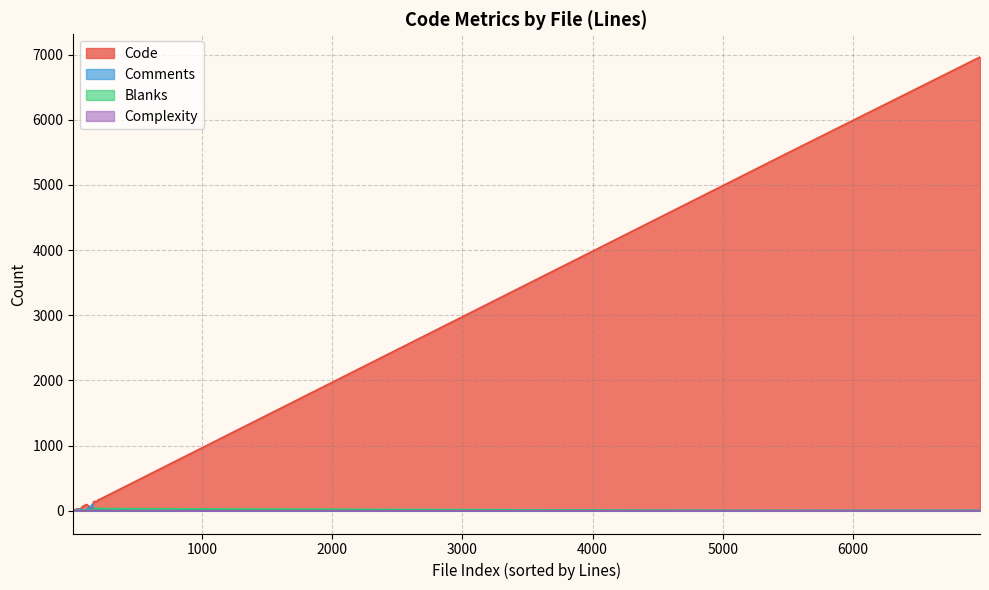

Which category has the highest value in the Complexity series?

5